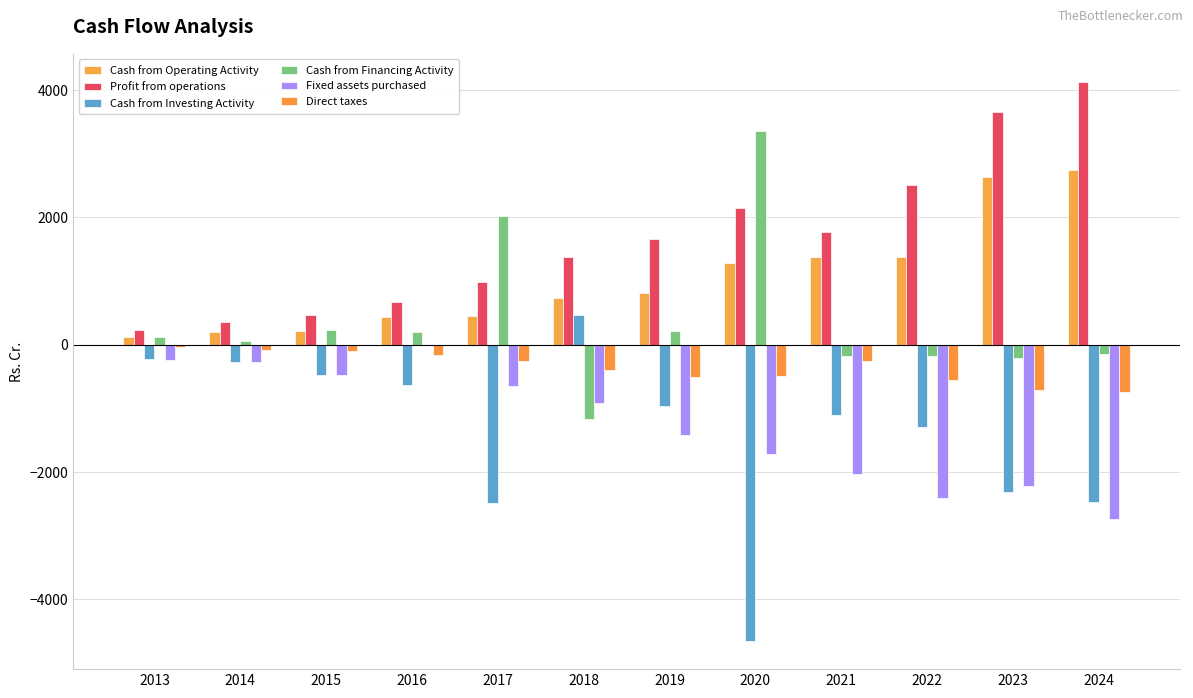

How many groups of bars are there?

12